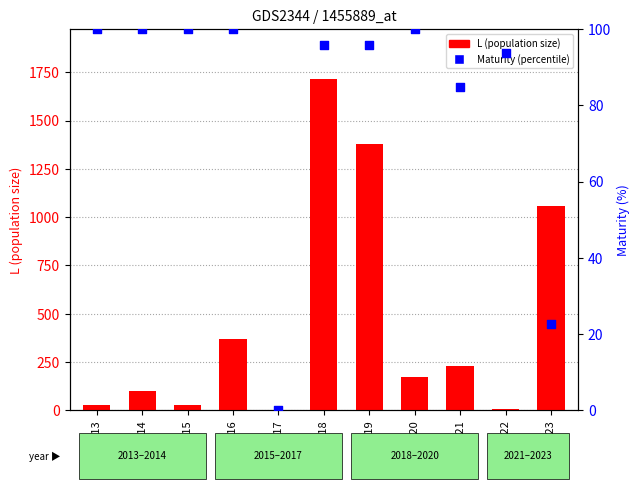

Which series reaches the maximum Y coordinate?

L (population size)